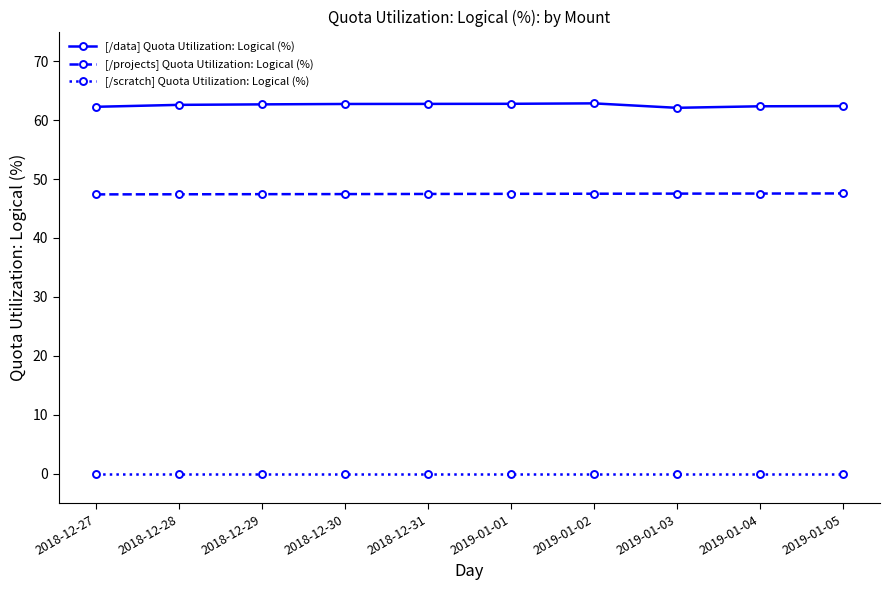

What is the difference between the maximum and minimum values in the [/projects] Quota Utilization: Logical (%) series?

0.2